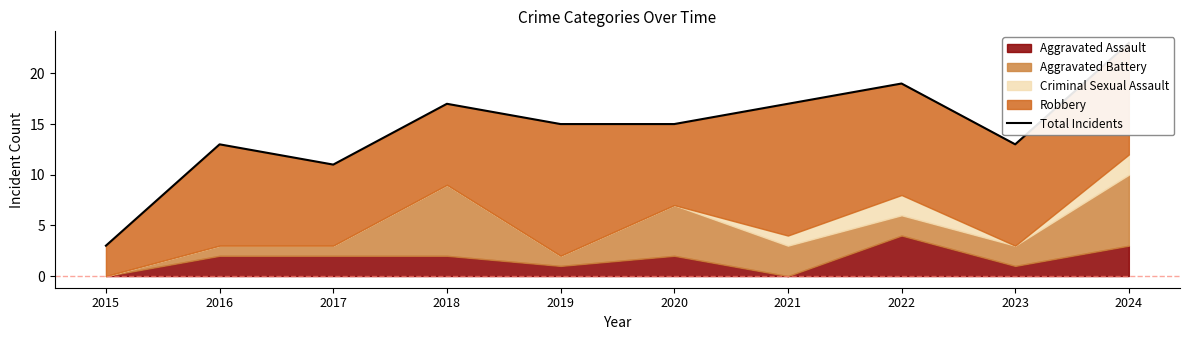

How many interior local valleys (lower than both neighbors) does the data have?

2